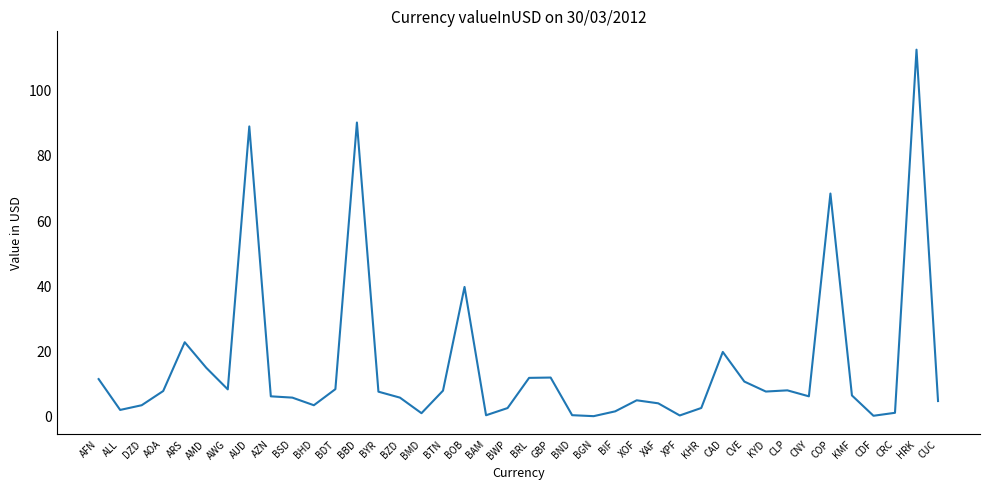

The value at BBD is 90.3. True or false?

True